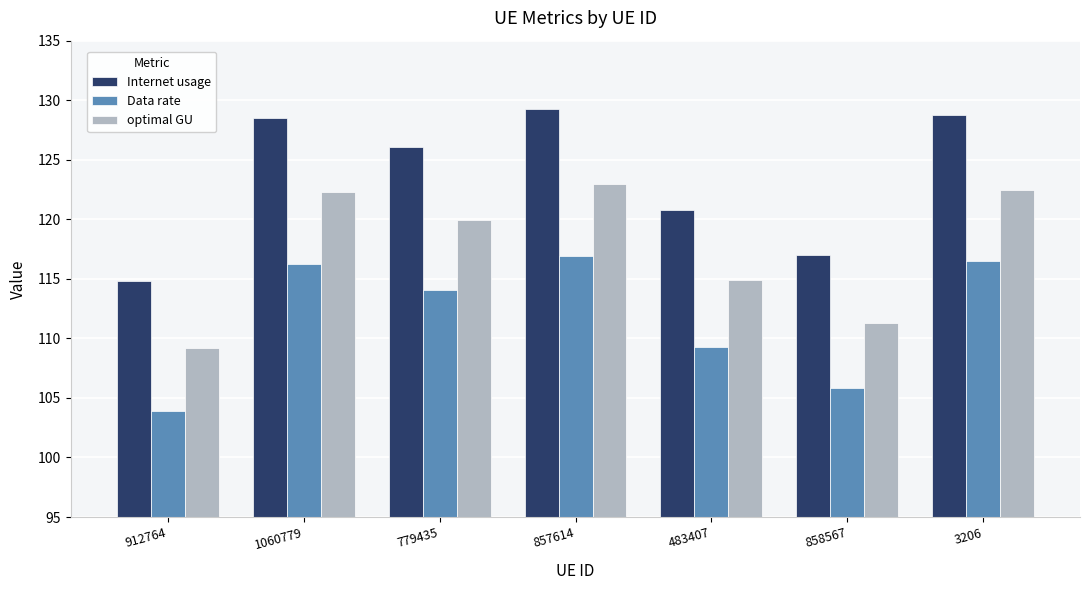

Rank the series by their average value, from lowest to highest.

Data rate, optimal GU, Internet usage